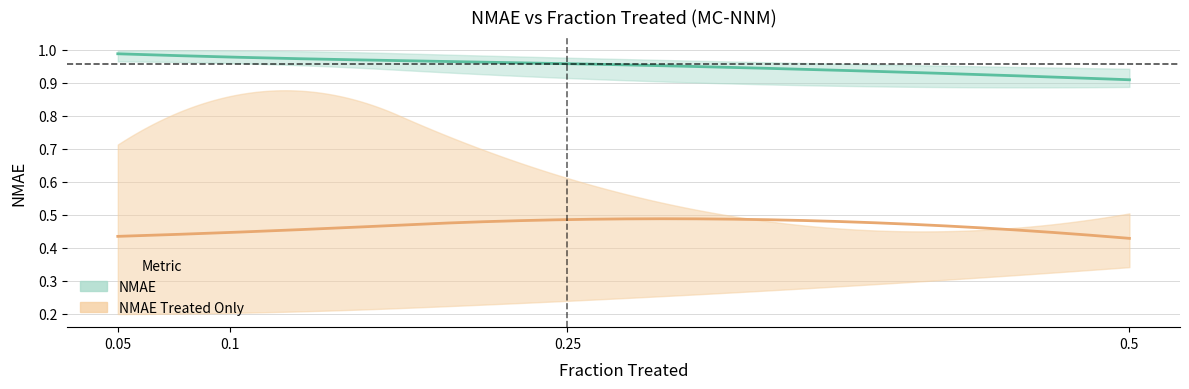

Does the chart have visible grid lines?

Yes